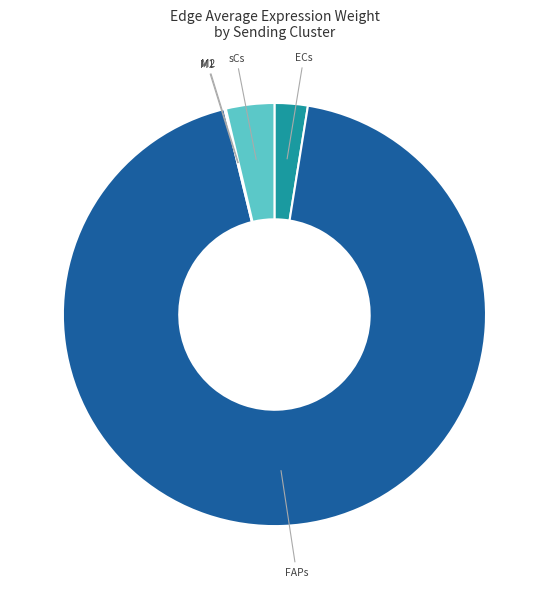

Is there any slice that represents more than half of the pie?

Yes